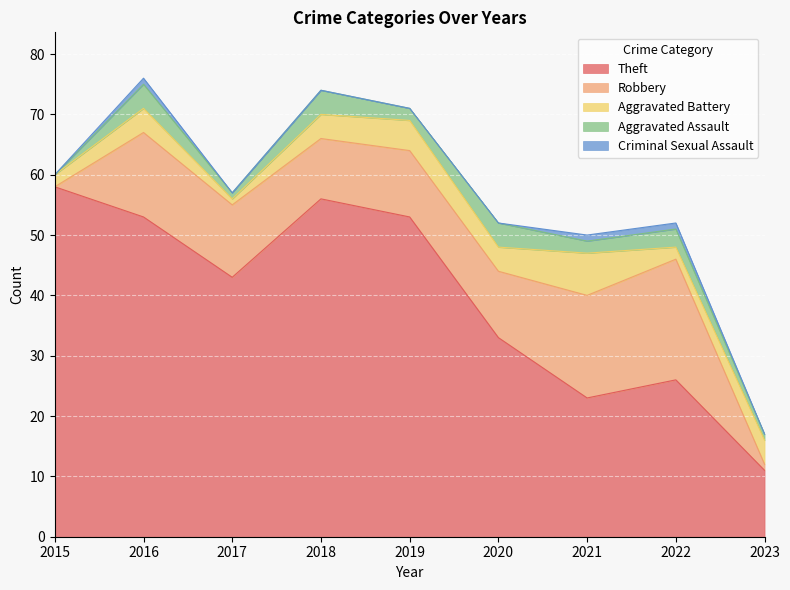

Is it true that Theft equals 58 at 2015?

True